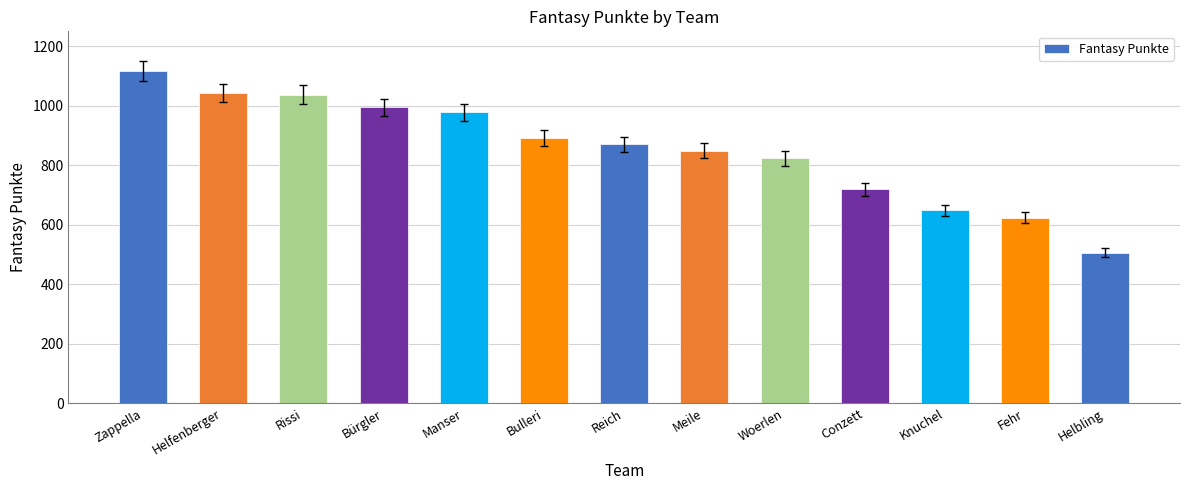

The value at Zappella is 1118. True or false?

True